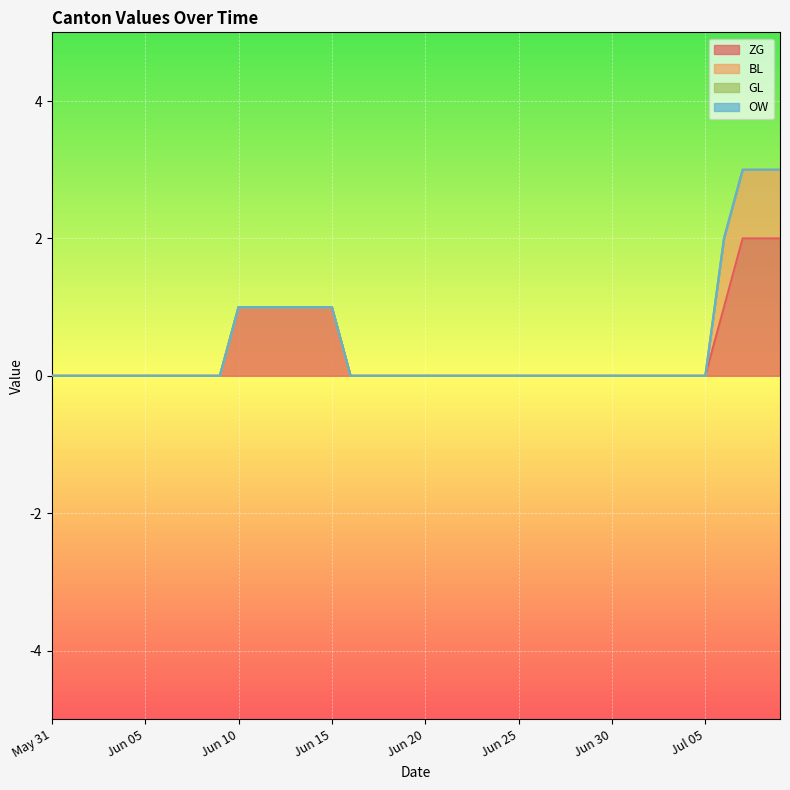

True or false: GL and ZG intersect in this chart.

False